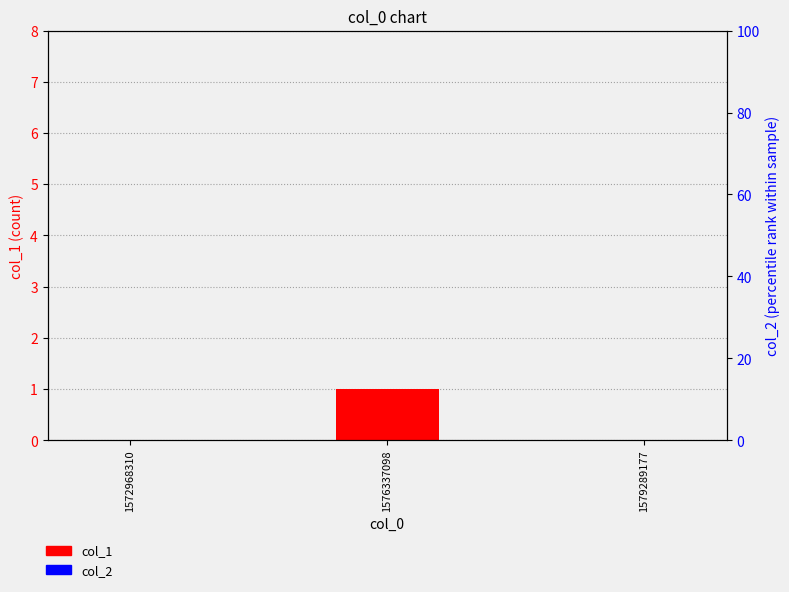

Which category has the highest value across all series?

1576337098